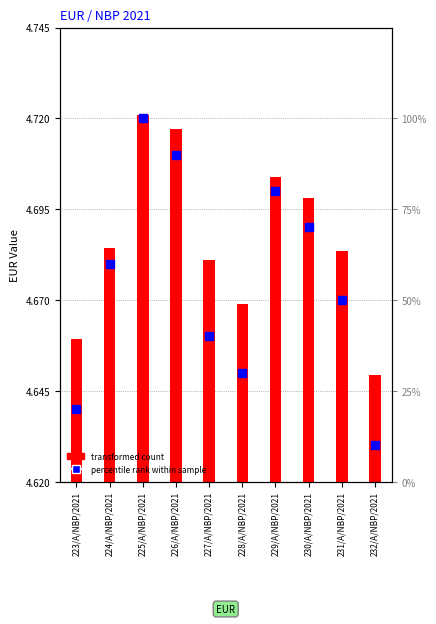

Which has a higher value, 228/A/NBP/2021 or 225/A/NBP/2021?

225/A/NBP/2021